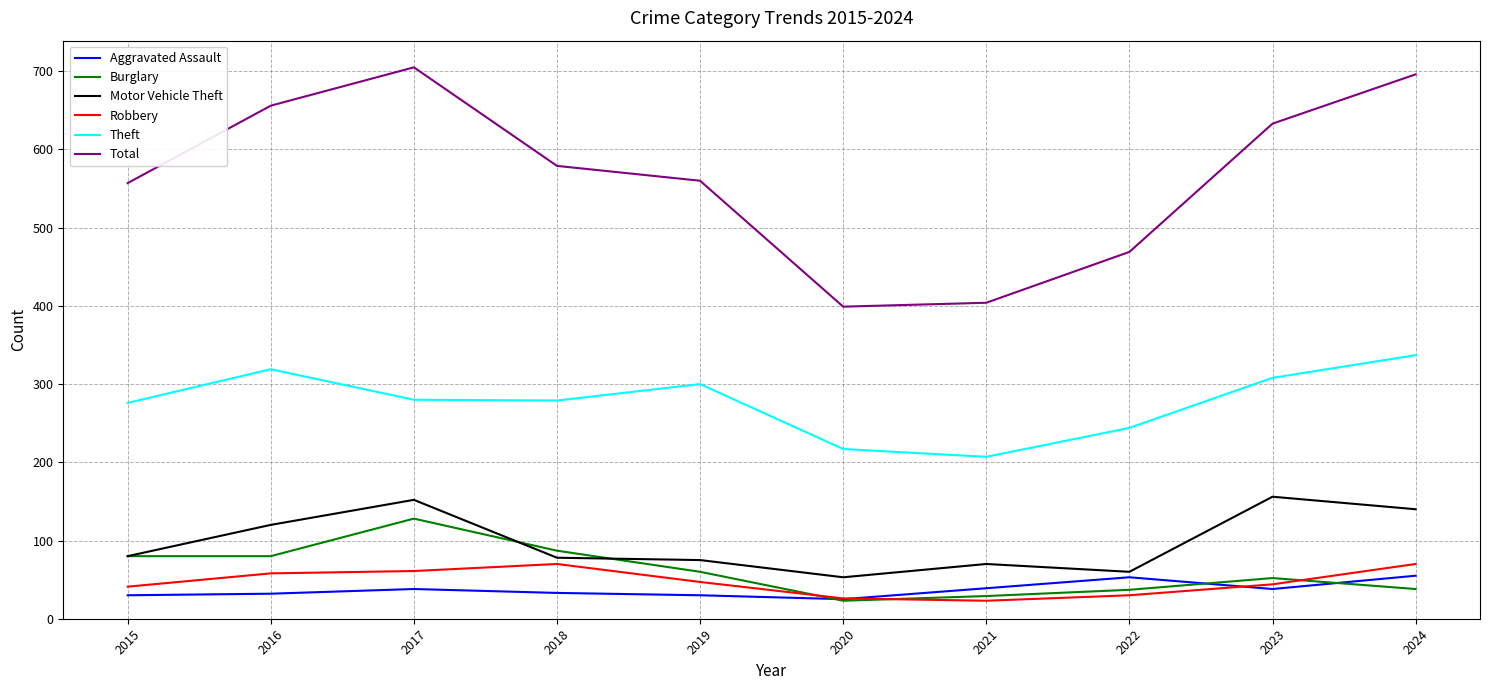

True or false: Motor Vehicle Theft and Total intersect in this chart.

False